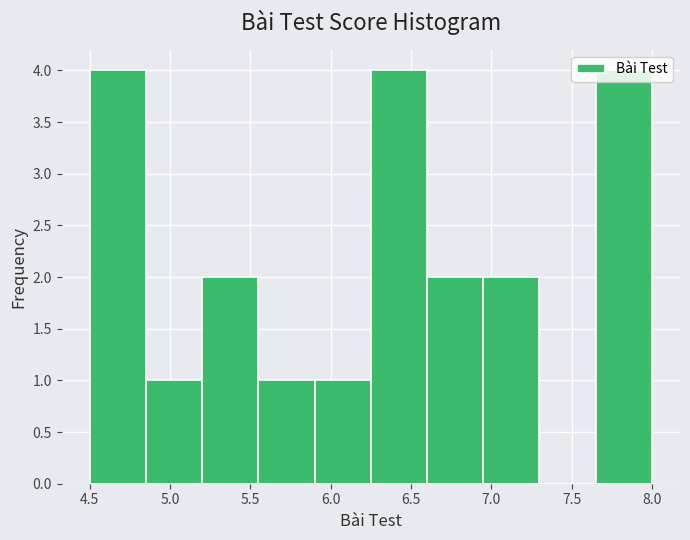

Reading left to right, transcribe this chart: for each bar, give the range it covers on the x-axis and its height. The values are not printed on the chart, so give them approximately, as read against the axis.

4.50 to 4.85: 4
4.85 to 5.20: 1
5.20 to 5.55: 2
5.55 to 5.90: 1
5.90 to 6.25: 1
6.25 to 6.60: 4
6.60 to 6.95: 2
6.95 to 7.30: 2
7.30 to 7.65: 0
7.65 to 8.00: 4